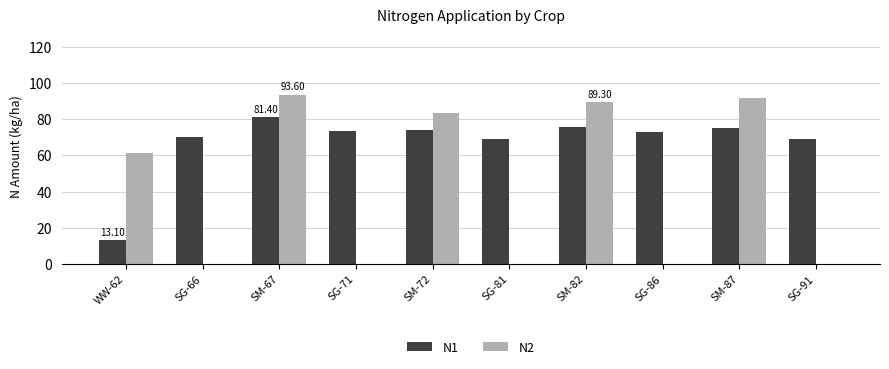

The value of N1 at SM-82 is 75.7. True or false?

True